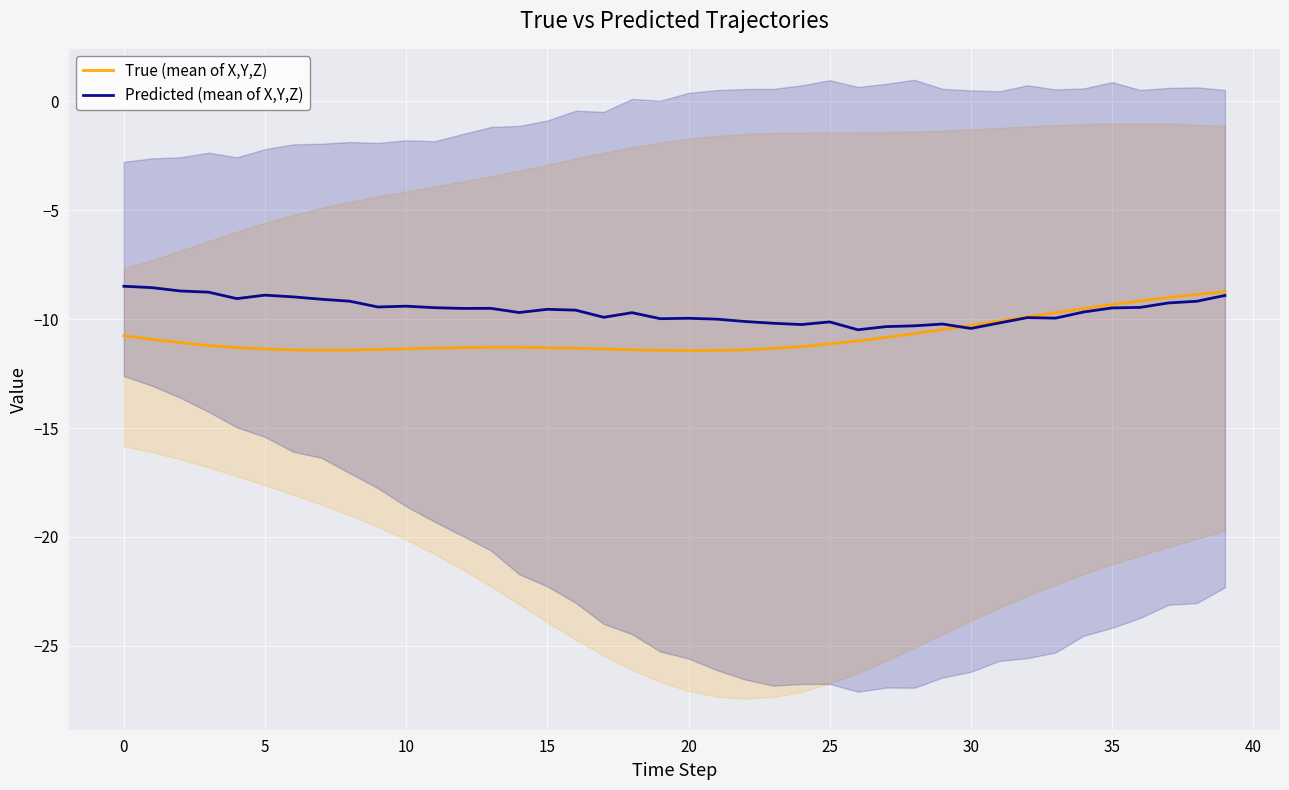

Where is True (mean of X,Y,Z) nearest to the value -10?

31